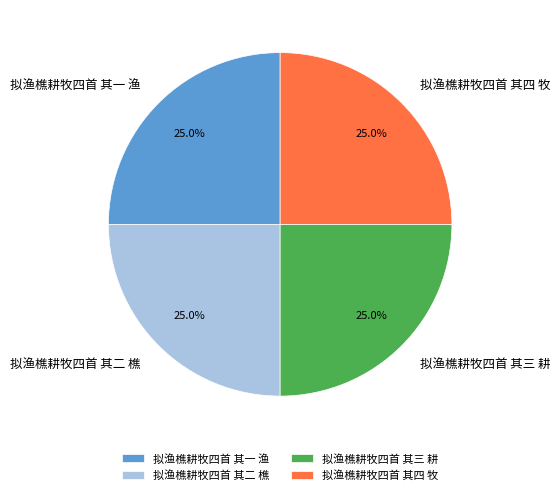

True or false: 拟渔樵耕牧四首 其三 耕 accounts for 25% of the total.

True